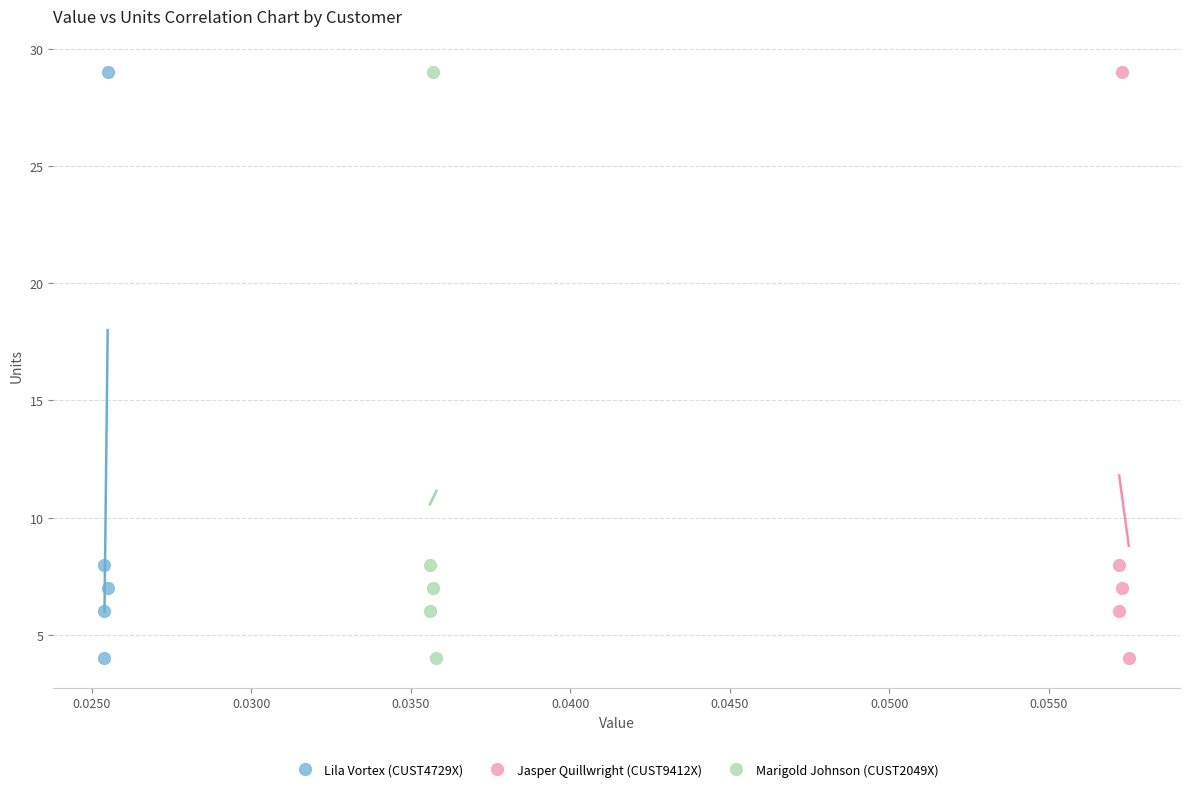

What are all the series names shown in the legend?

Lila Vortex (CUST4729X), Jasper Quillwright (CUST9412X), Marigold Johnson (CUST2049X)